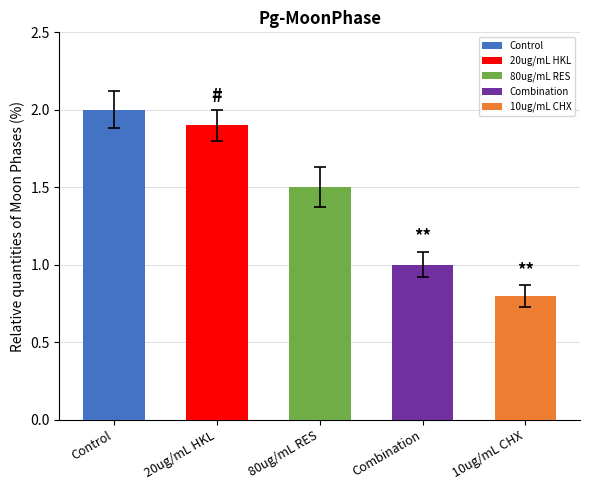

Which label corresponds to the largest value in the chart?

Control